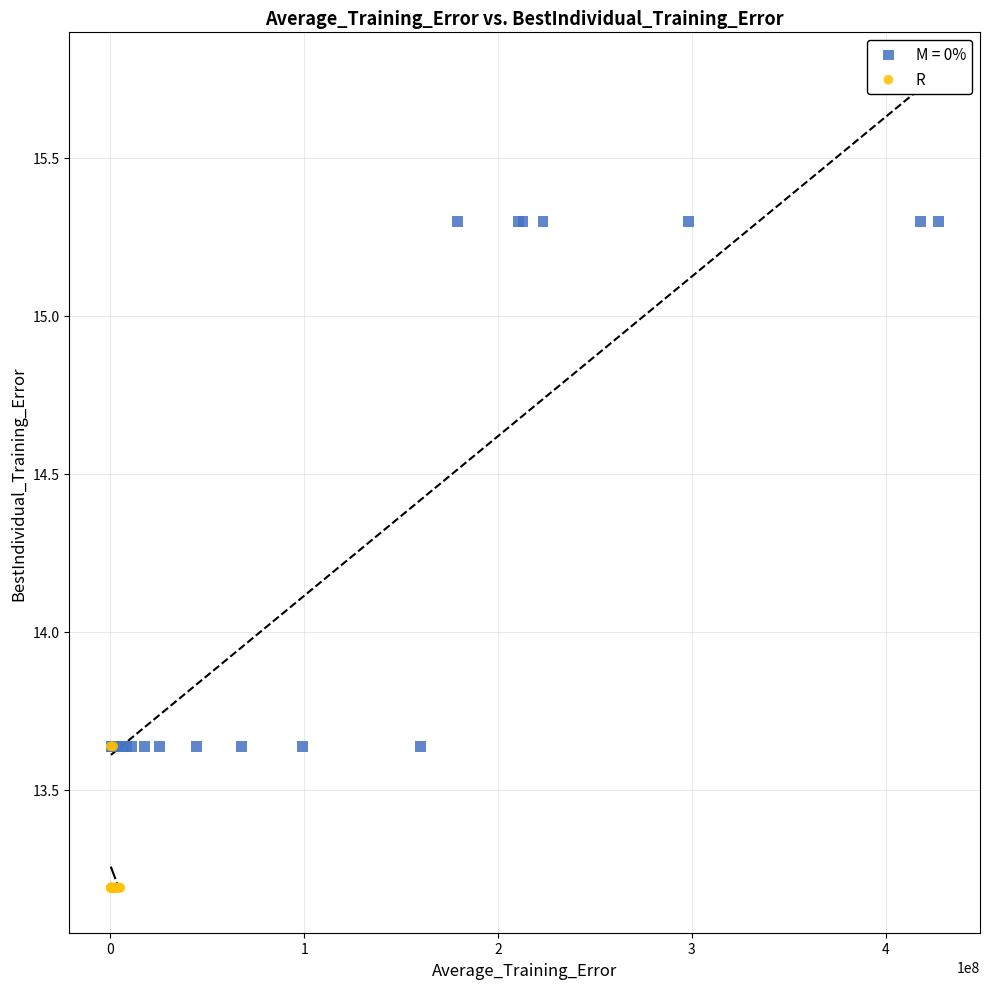

Which series contains the lowest Y value?

R